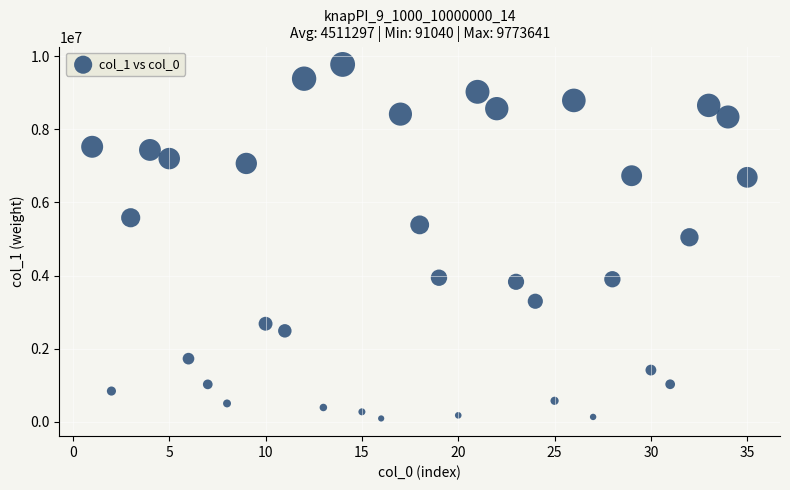

What Y value in the scatter plot is closest to 4932340?

5046531